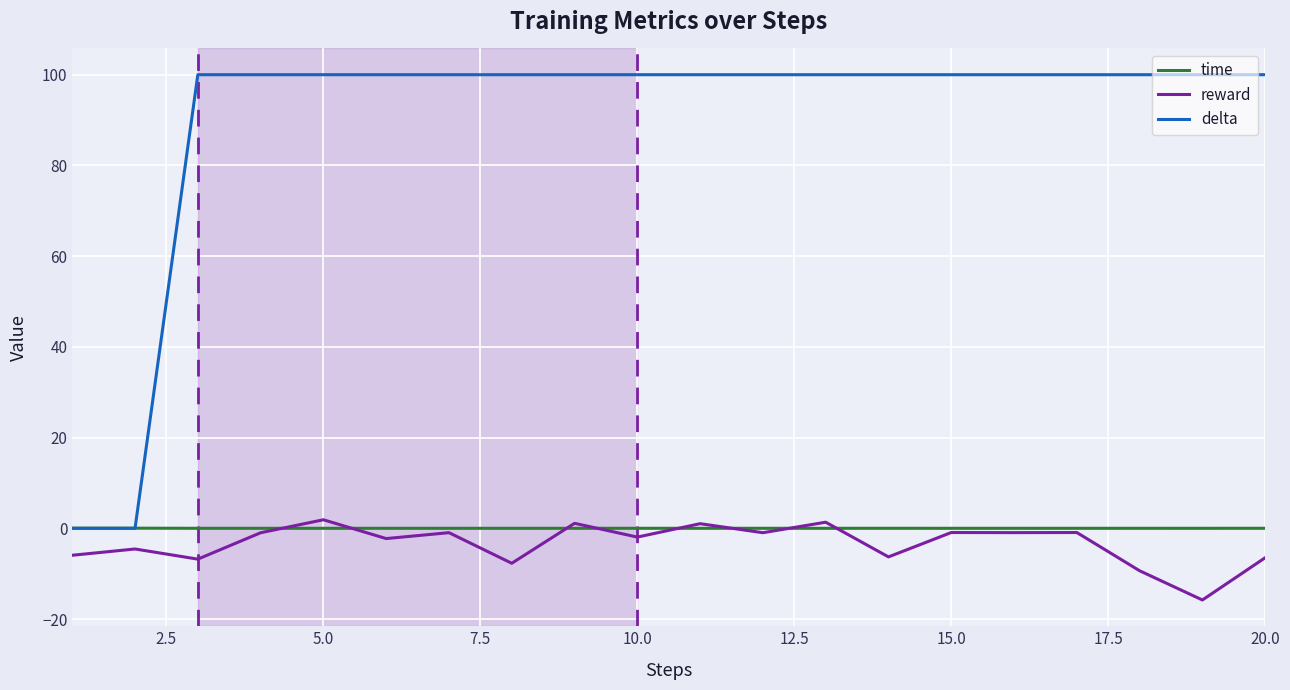

Which series has the largest total across all categories?

delta